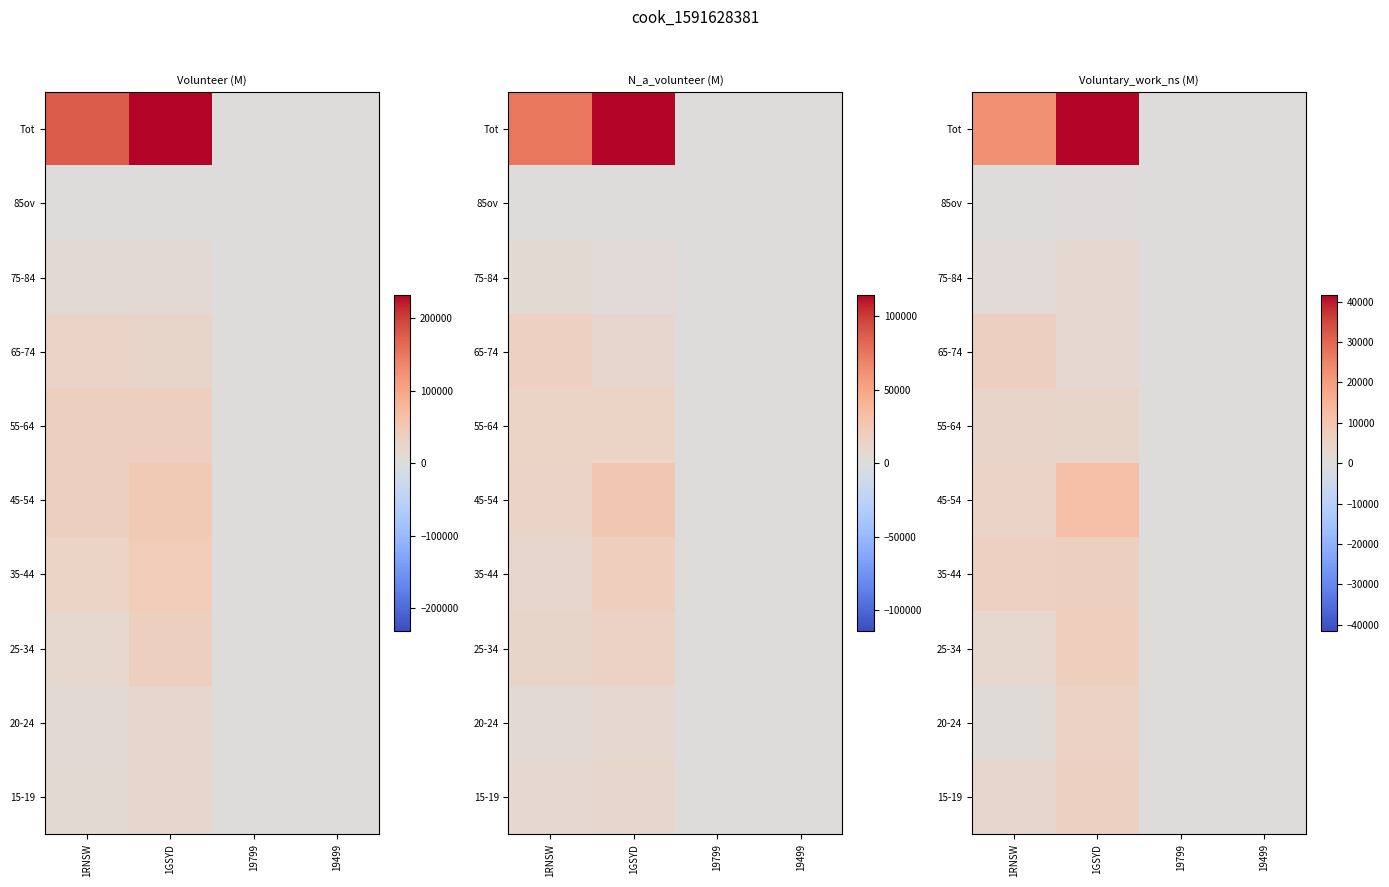

Reading right to left, list all the values displayed in this chart.

row_0: 19499=9.5	19799=0.0	1GSYD=5651.6	1RNSW=3286.4
row_1: 19499=23.3	19799=0.6	1GSYD=5442.7	1RNSW=1101.2
row_2: 19499=23.4	19799=0.0	1GSYD=6657.4	1RNSW=3240.5
row_3: 19499=25.7	19799=0.0	1GSYD=6501.1	1RNSW=6165.6
row_4: 19499=13.8	19799=0.0	1GSYD=11637.1	1RNSW=4778.5
row_5: 19499=23.6	19799=0.0	1GSYD=3946.7	1RNSW=4238.4
row_6: 19499=14.1	19799=0.8	1GSYD=2282.5	1RNSW=6319.9
row_7: 19499=2.6	19799=0.8	1GSYD=2470.6	1RNSW=1619.4
row_8: 19499=0.6	19799=0.0	1GSYD=507.2	1RNSW=183.3
row_9: 19499=148.6	19799=2.0	1GSYD=41615.8	1RNSW=22556.6